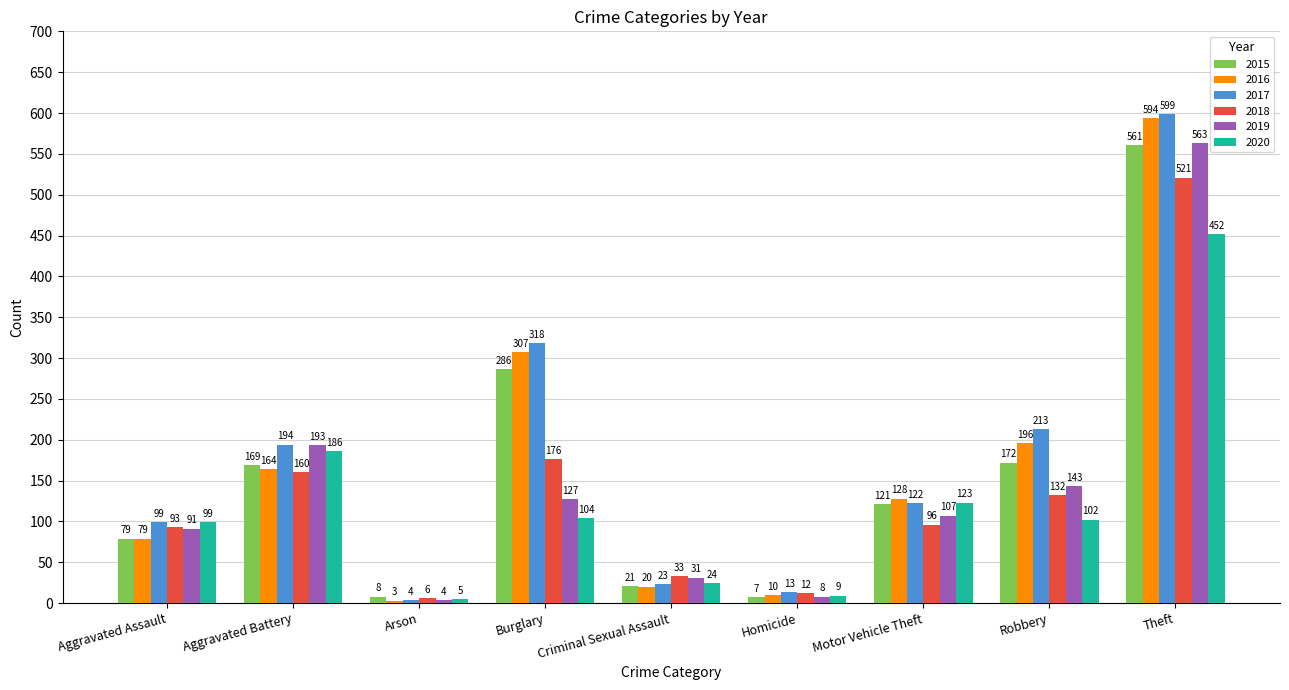

Reading left to right, list all the values displayed in this chart.

2015: Aggravated Assault=79	Aggravated Battery=169	Arson=8	Burglary=286	Criminal Sexual Assault=21	Homicide=7	Motor Vehicle Theft=121	Robbery=172	Theft=561
2016: Aggravated Assault=79	Aggravated Battery=164	Arson=3	Burglary=307	Criminal Sexual Assault=20	Homicide=10	Motor Vehicle Theft=128	Robbery=196	Theft=594
2017: Aggravated Assault=99	Aggravated Battery=194	Arson=4	Burglary=318	Criminal Sexual Assault=23	Homicide=13	Motor Vehicle Theft=122	Robbery=213	Theft=599
2018: Aggravated Assault=93	Aggravated Battery=160	Arson=6	Burglary=176	Criminal Sexual Assault=33	Homicide=12	Motor Vehicle Theft=96	Robbery=132	Theft=521
2019: Aggravated Assault=91	Aggravated Battery=193	Arson=4	Burglary=127	Criminal Sexual Assault=31	Homicide=8	Motor Vehicle Theft=107	Robbery=143	Theft=563
2020: Aggravated Assault=99	Aggravated Battery=186	Arson=5	Burglary=104	Criminal Sexual Assault=24	Homicide=9	Motor Vehicle Theft=123	Robbery=102	Theft=452